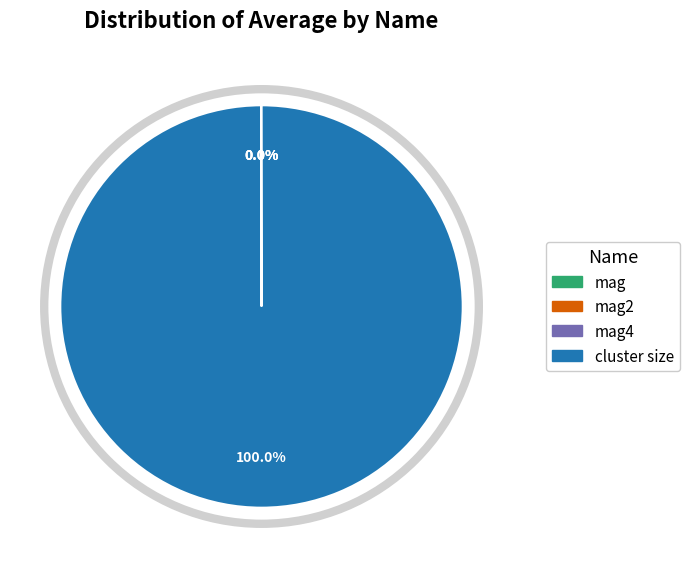

To the nearest percent, what is the difference between the largest and smallest slice percentages?

100%